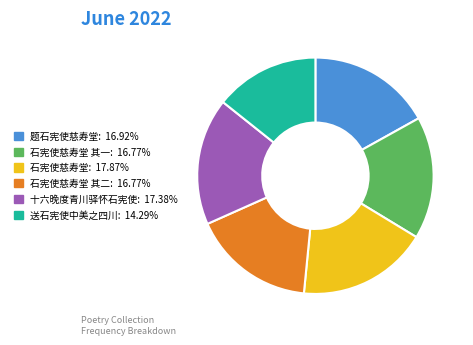

Is there any slice that represents more than half of the pie?

No